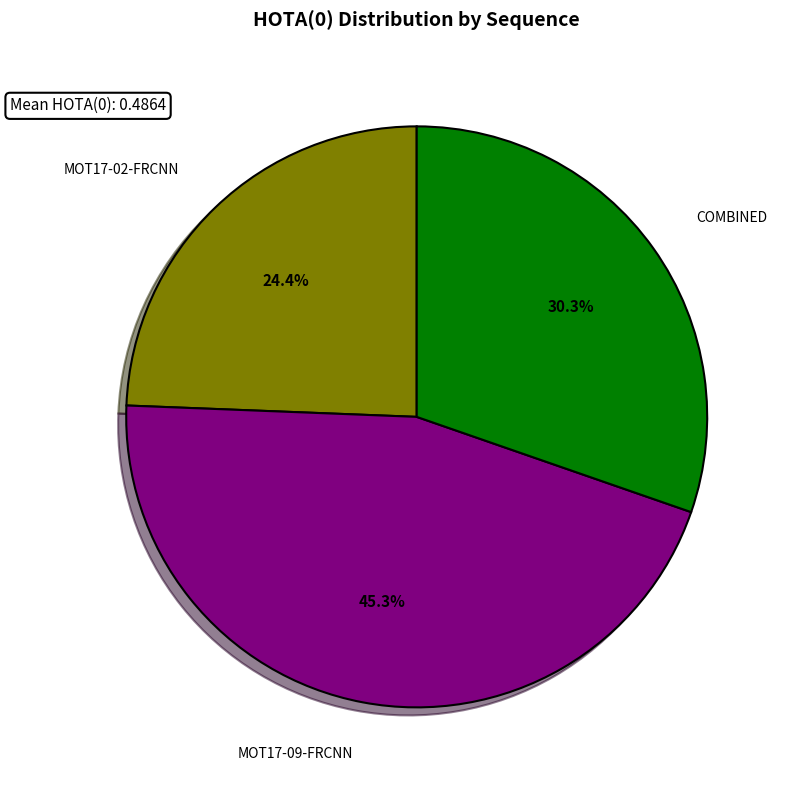

True or false: COMBINED accounts for 43% of the total.

False